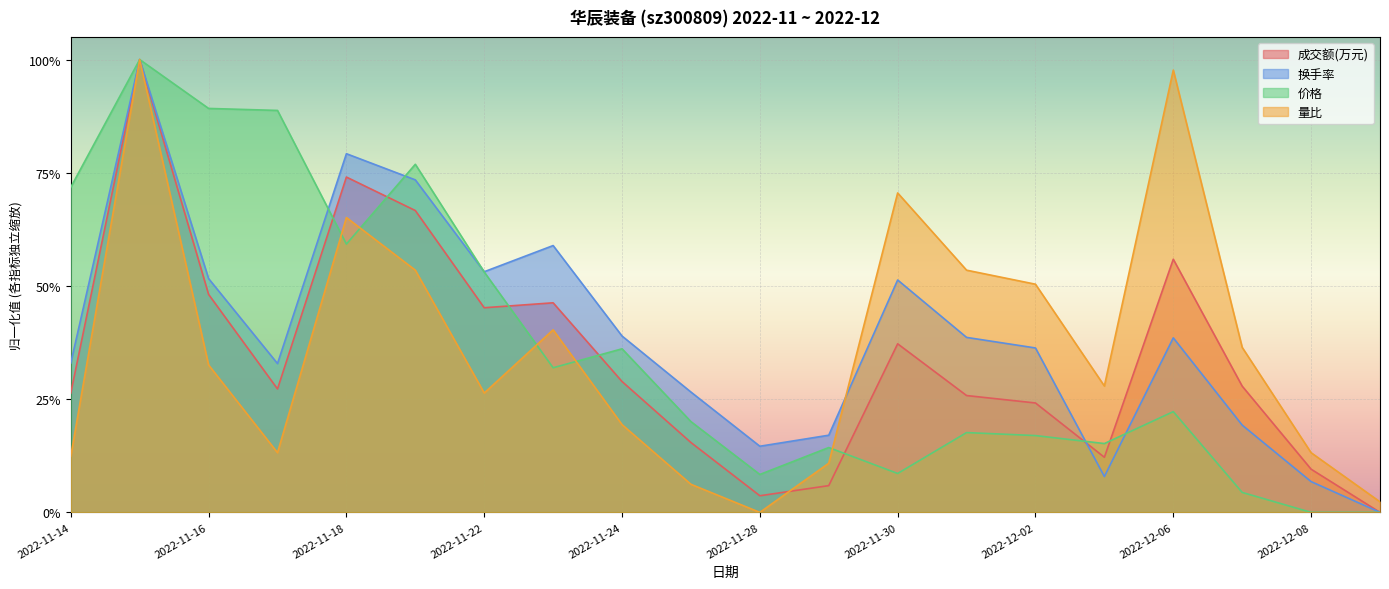

What is the label of the 14th point from the left?

2022-12-01